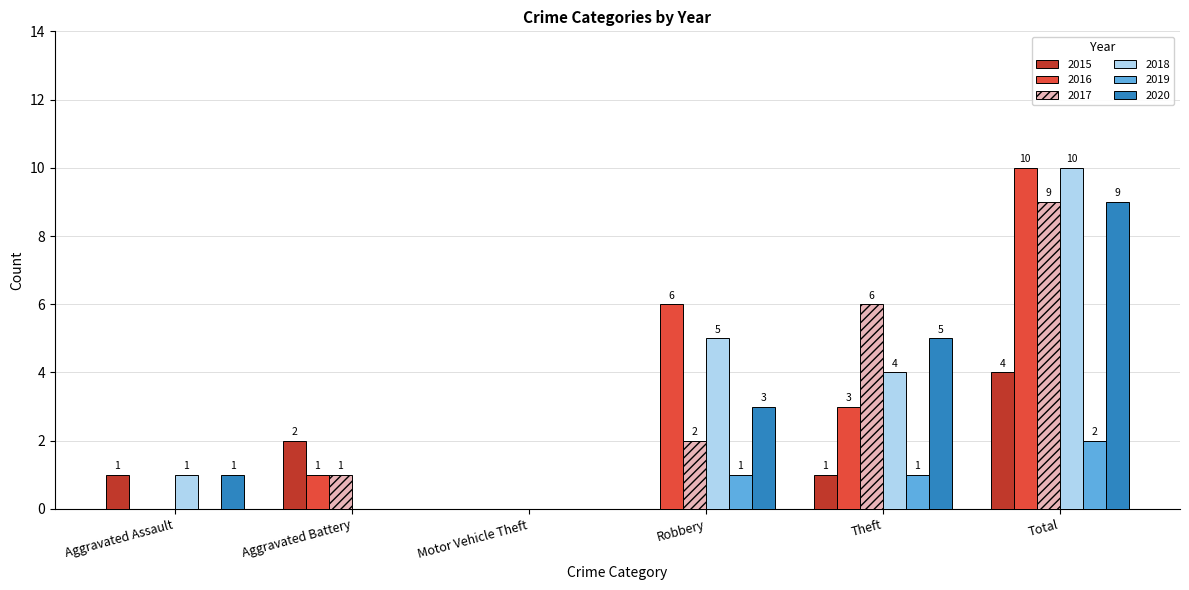

At which label does 2016 reach its peak?

Total